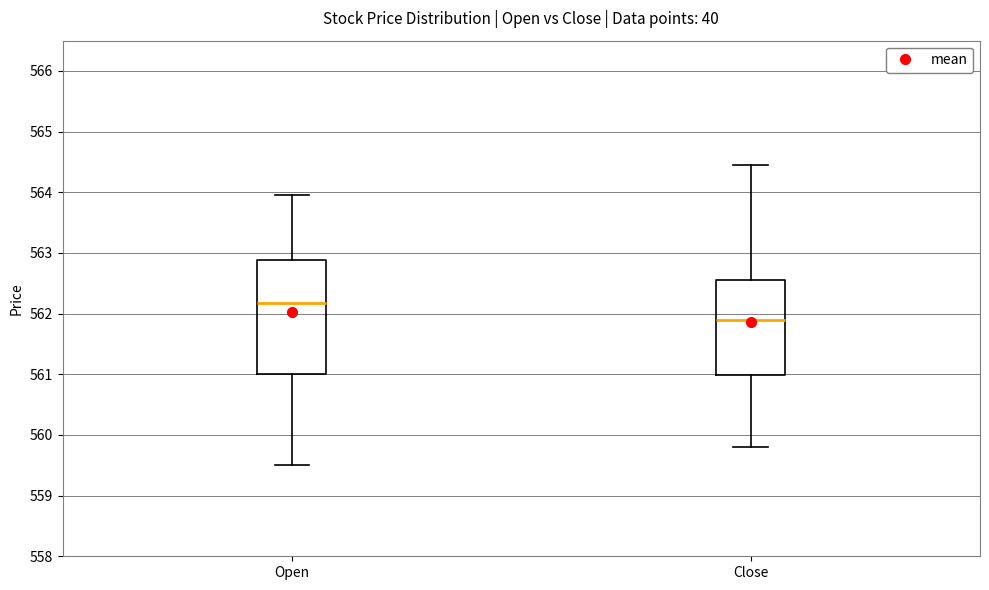

Where is the lower edge of the box for Close on the y-axis? The values are not printed on the chart, so give them approximately, as read against the axis.

561.0